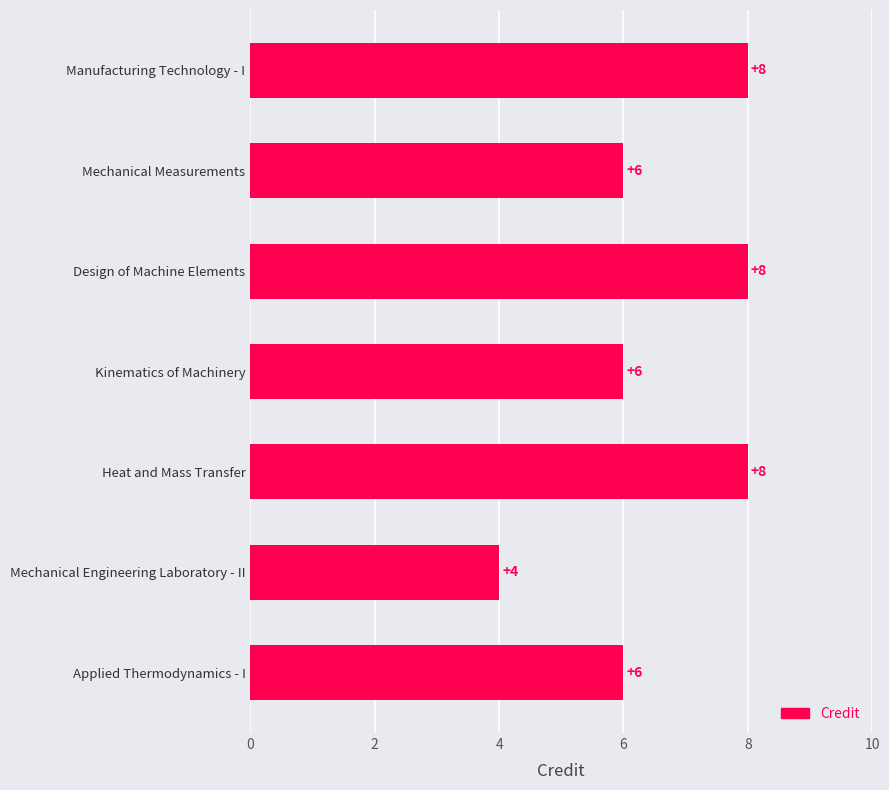

Read the value at Mechanical Measurements.

6